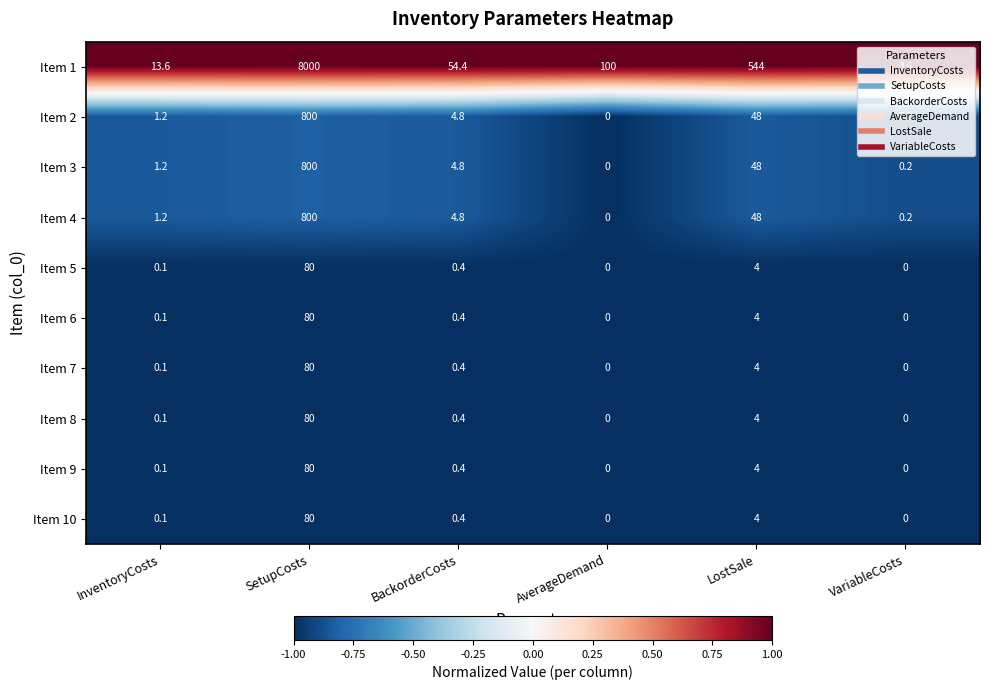

What is the greatest value displayed?

8000.0